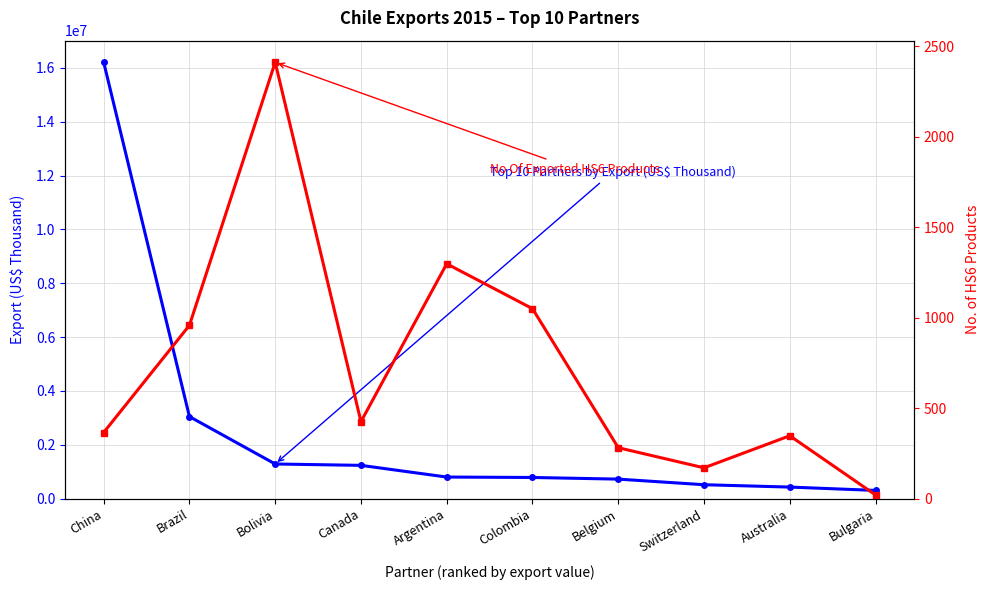

What are all the series names shown in the legend?

Top 10 Partners by Export (US$ Thousand), No Of Exported HS6 Products